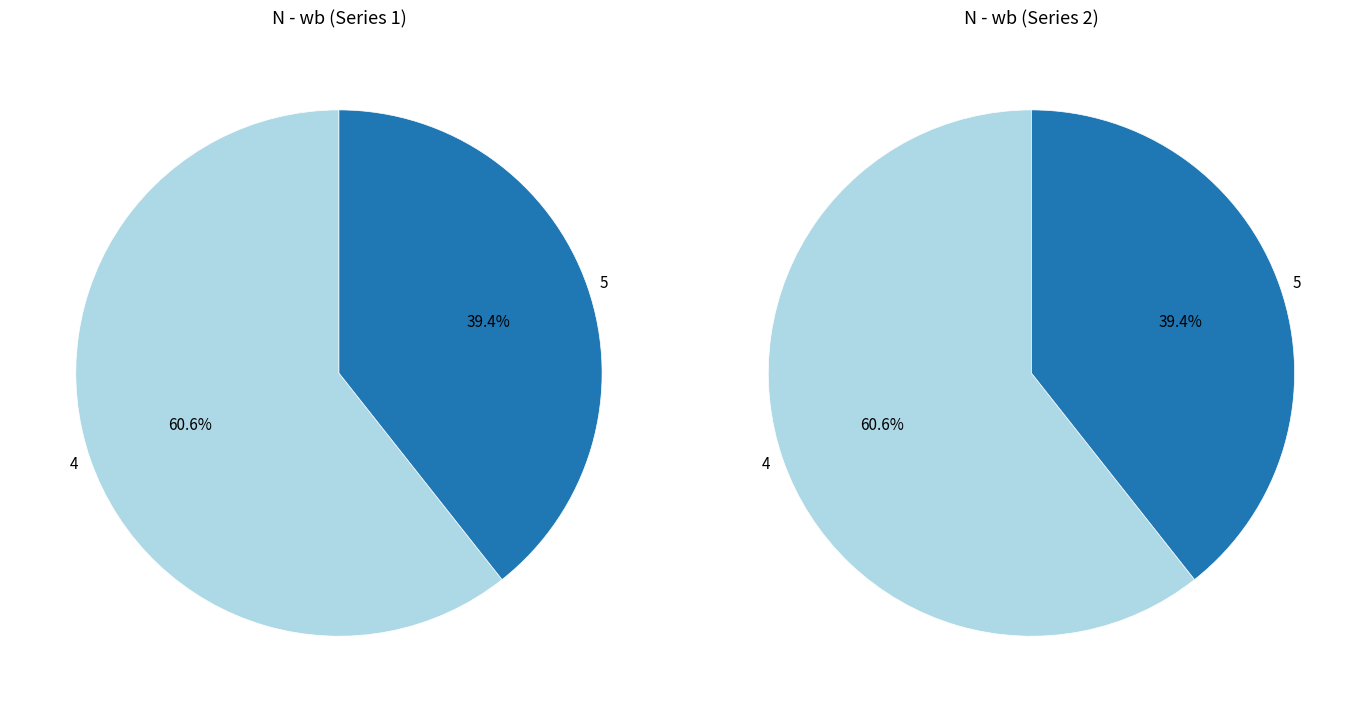

Count the number of slices in the pie.

2